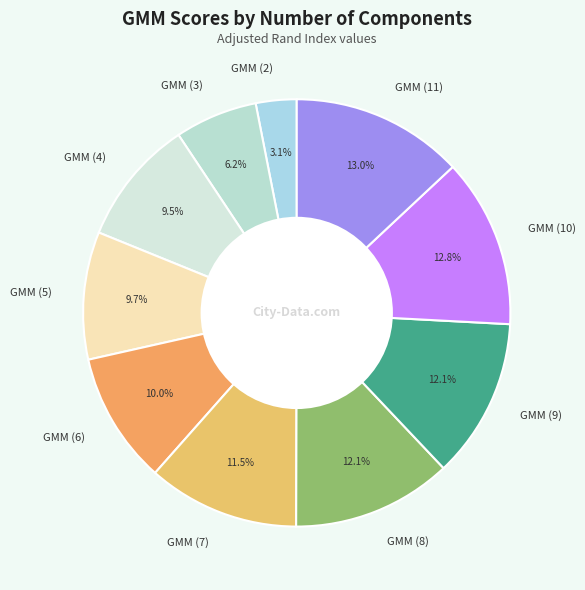

Count the number of slices in the pie.

10